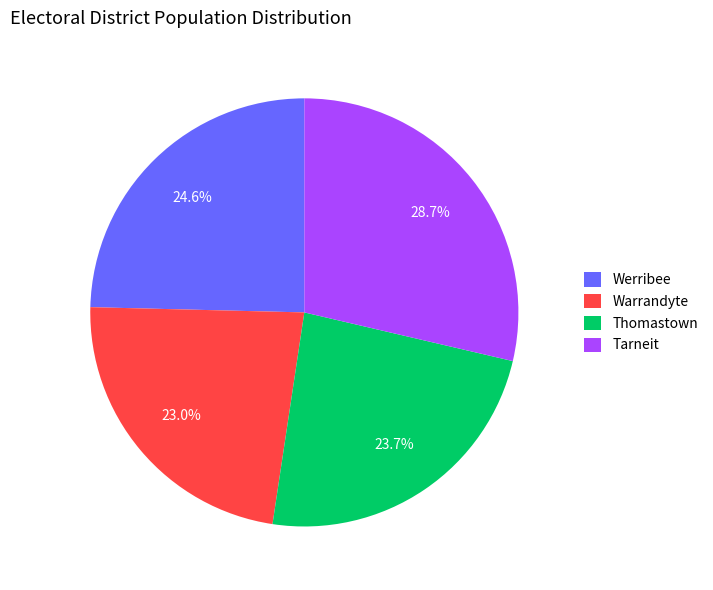

To the nearest percent, what is the average slice percentage?

25%